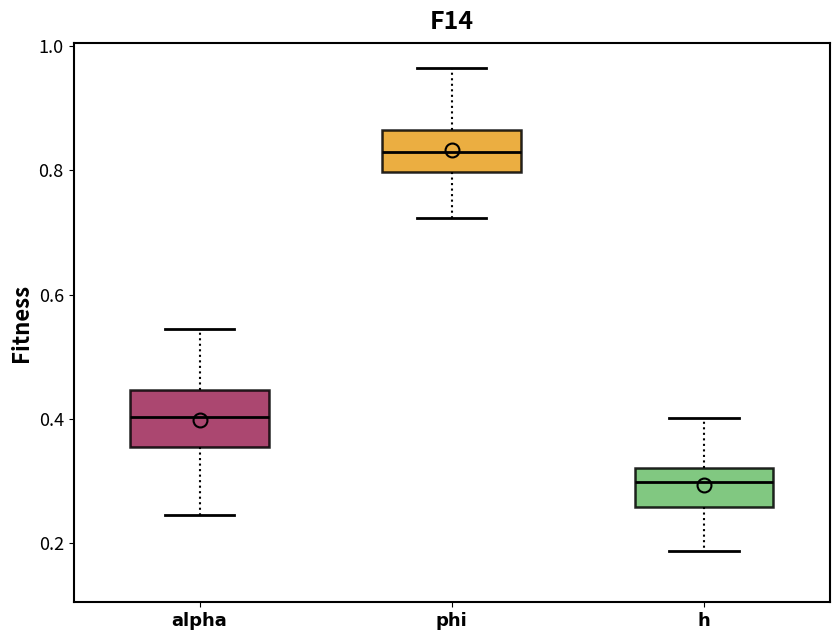

Reading left to right, transcribe this box plot: for each box, give where its median line is, the range the box spans, and where its two whiskers end, as read against the y-axis. The values are not printed on the chart, so give them approximately, as read against the axis.

alpha: median 0.40, box 0.36 to 0.44, whiskers 0.24 to 0.54
phi: median 0.84, box 0.80 to 0.86, whiskers 0.72 to 0.96
h: median 0.30, box 0.26 to 0.32, whiskers 0.18 to 0.40